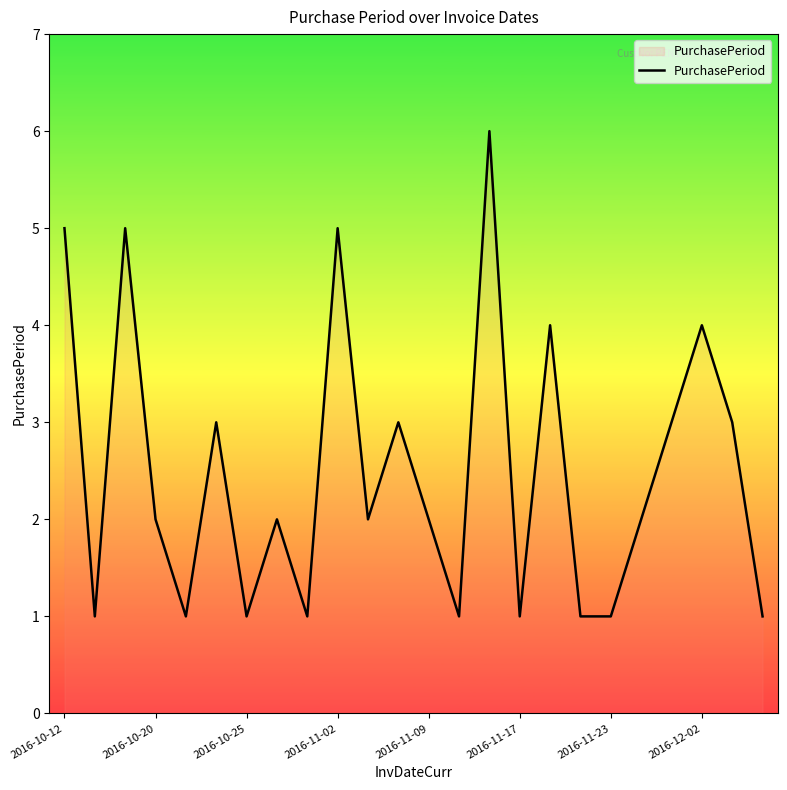

What is the difference between the maximum and minimum values?

5